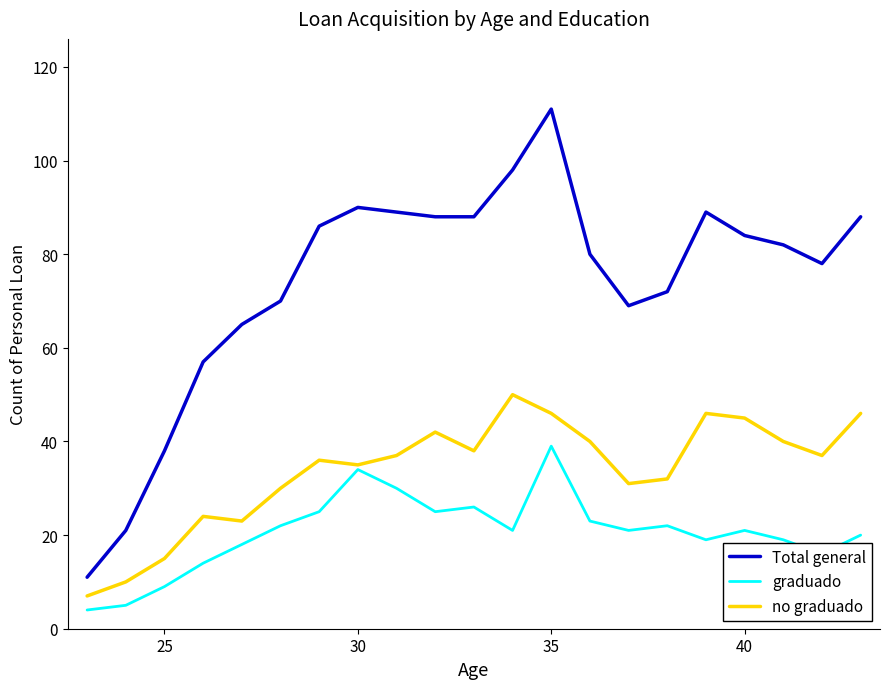

True or false: graduado and Total general cross at least once.

False